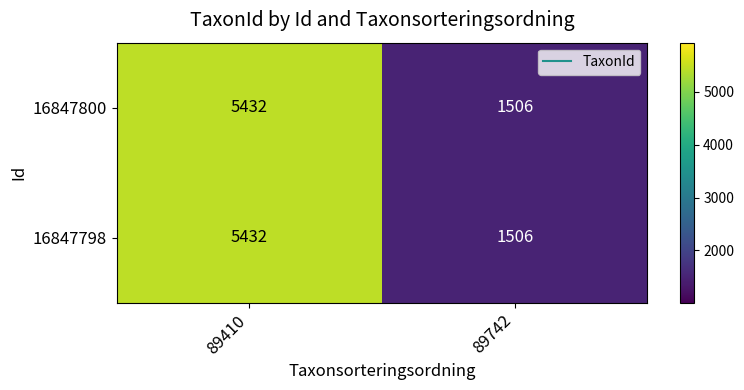

What is the difference between the maximum and minimum values in the 16847798 series?

3926